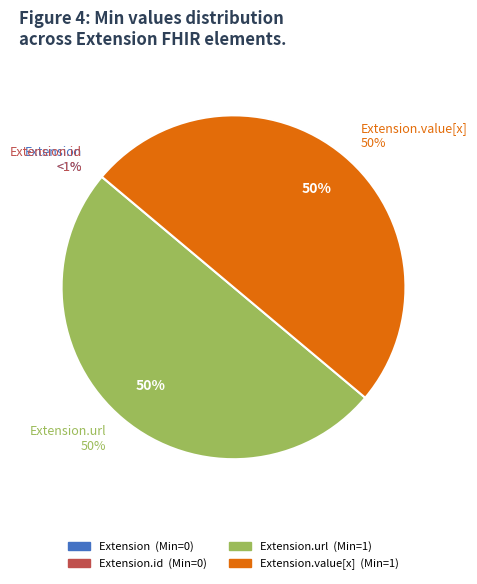

Rank the categories by value from highest to lowest.

Extension.url, Extension.value[x], Extension, Extension.id